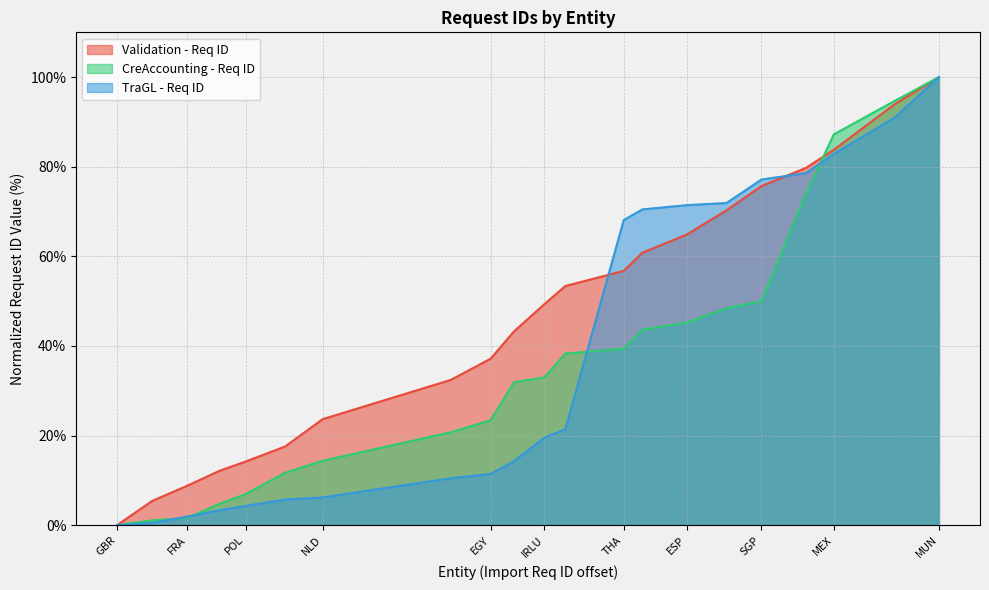

Read the CreAccounting - Req ID value at FRK.

94.7